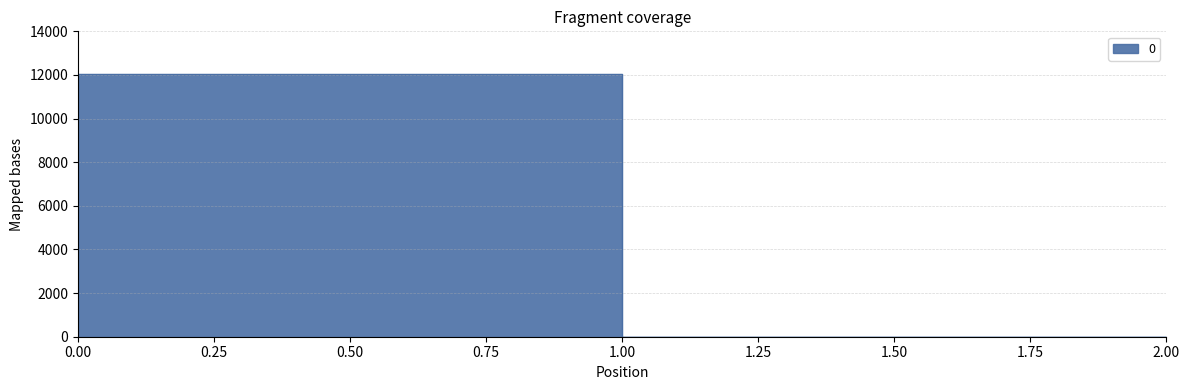

Which label corresponds to the smallest value in the chart?

1